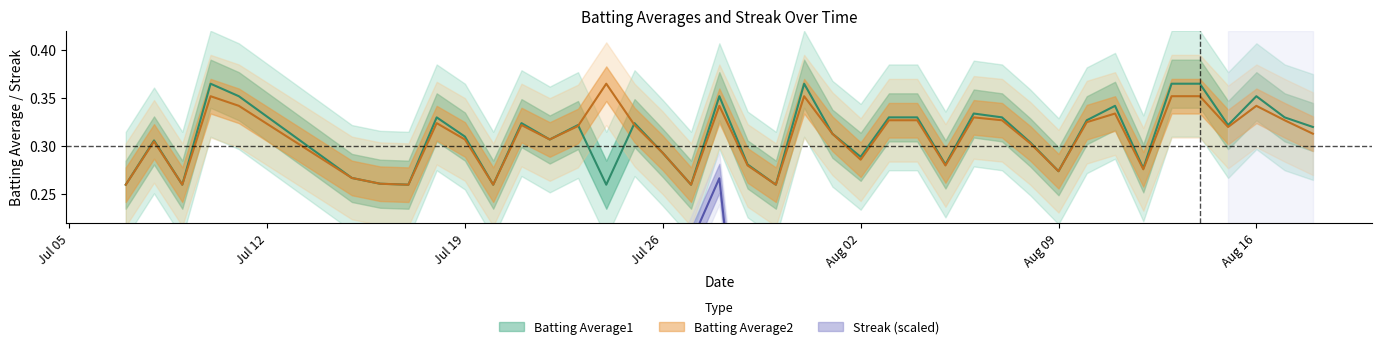

What is the difference between the second highest and minimum values in the Batting Average2 series?

0.1